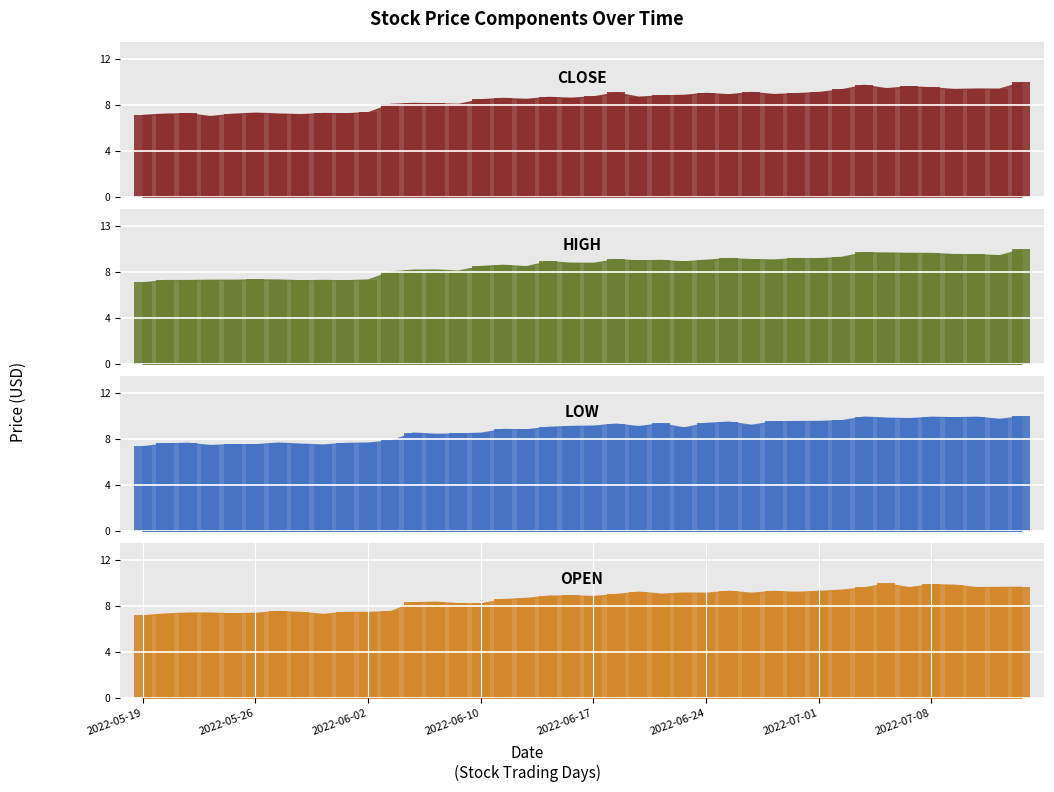

Reading right to left, extract all data points from this chart.

close: 10.4	9.8	9.8	9.8	9.9	10.0	9.8	10.1	9.7	9.5	9.4	9.3	9.5	9.3	9.4	9.2	9.2	9.1	9.4	9.1	9.0	9.0	8.9	8.9	8.8	8.4	8.5	8.5	8.4	7.7	7.6	7.6	7.5	7.5	7.6	7.5	7.3	7.6	7.5	7.4
high: 10.4	9.9	10.0	10.0	10.1	10.1	10.1	10.2	9.7	9.6	9.6	9.5	9.5	9.6	9.5	9.3	9.5	9.4	9.5	9.2	9.2	9.4	8.9	9.0	8.9	8.5	8.6	8.6	8.4	7.7	7.6	7.6	7.6	7.7	7.7	7.7	7.7	7.6	7.6	7.4
low: 9.7	9.5	9.7	9.6	9.7	9.6	9.6	9.7	9.4	9.3	9.3	9.3	9.0	9.3	9.2	8.8	9.1	8.9	9.1	8.9	8.9	8.8	8.6	8.7	8.3	8.3	8.2	8.3	7.7	7.5	7.5	7.3	7.4	7.5	7.4	7.4	7.3	7.5	7.4	7.2
open: 9.8	9.8	9.8	10.0	10.0	9.8	10.1	9.8	9.6	9.4	9.4	9.4	9.3	9.5	9.3	9.3	9.2	9.4	9.2	9.0	9.1	9.0	8.8	8.7	8.4	8.4	8.5	8.4	7.7	7.6	7.6	7.4	7.6	7.7	7.5	7.5	7.5	7.5	7.5	7.3